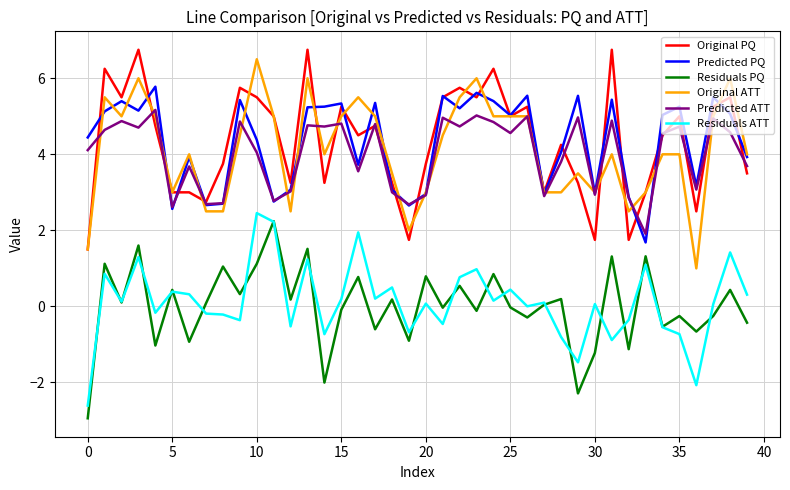

What is the highest value of the Predicted PQ series?

5.8